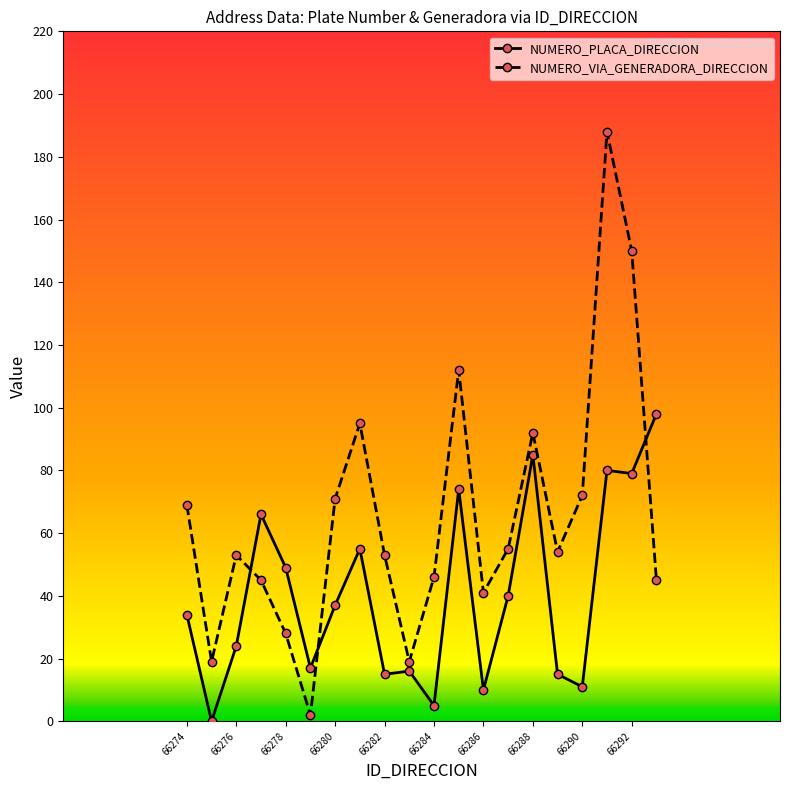

In NUMERO_VIA_GENERADORA_DIRECCION, how many points are lower than both neighbors (excluding endpoints)?

5